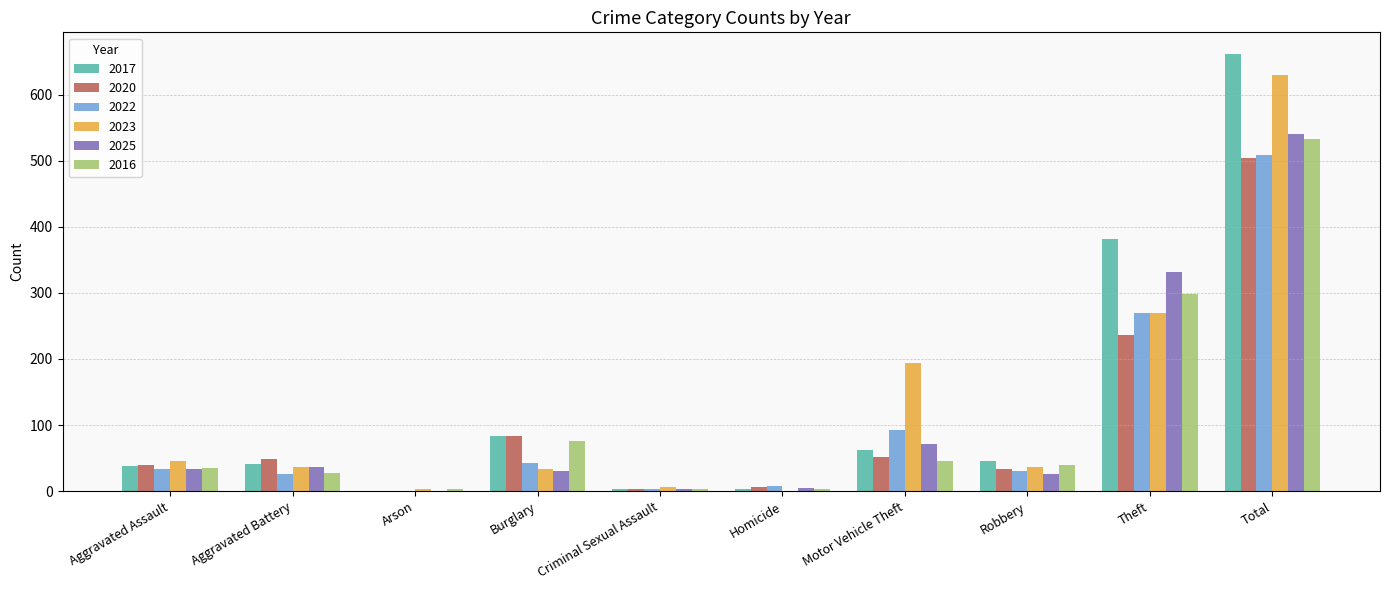

The value of 2022 at Burglary is 42. True or false?

True